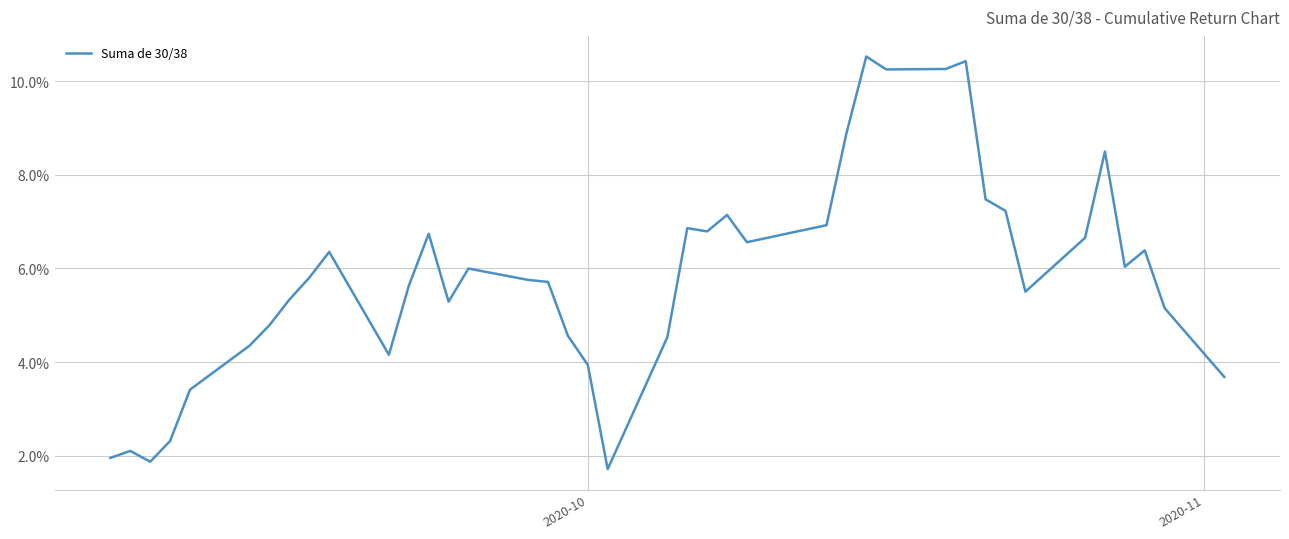

What is the smallest value displayed?

1.7